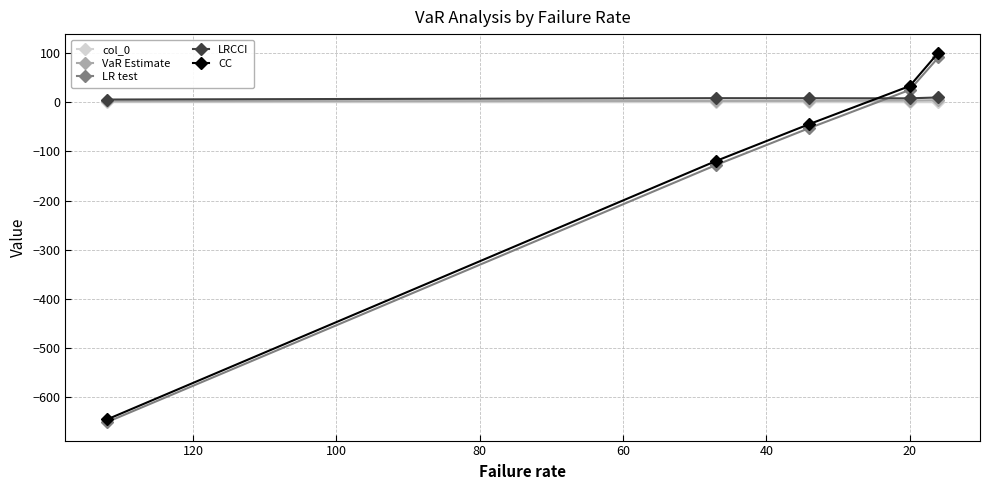

How many lines are shown in the chart?

5